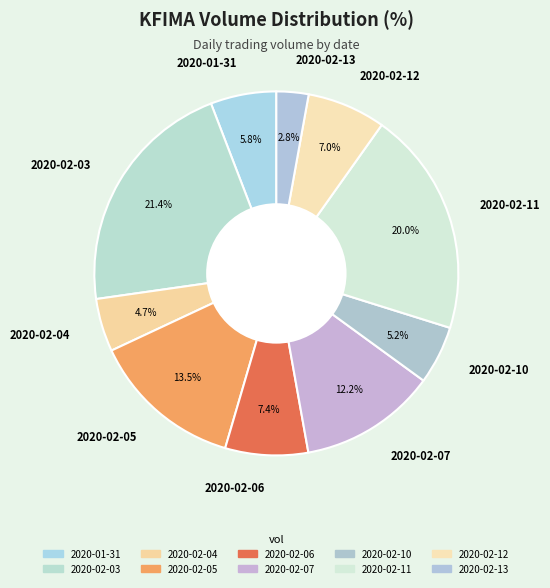

Does 2020-02-12 account for over 50% of the chart?

No